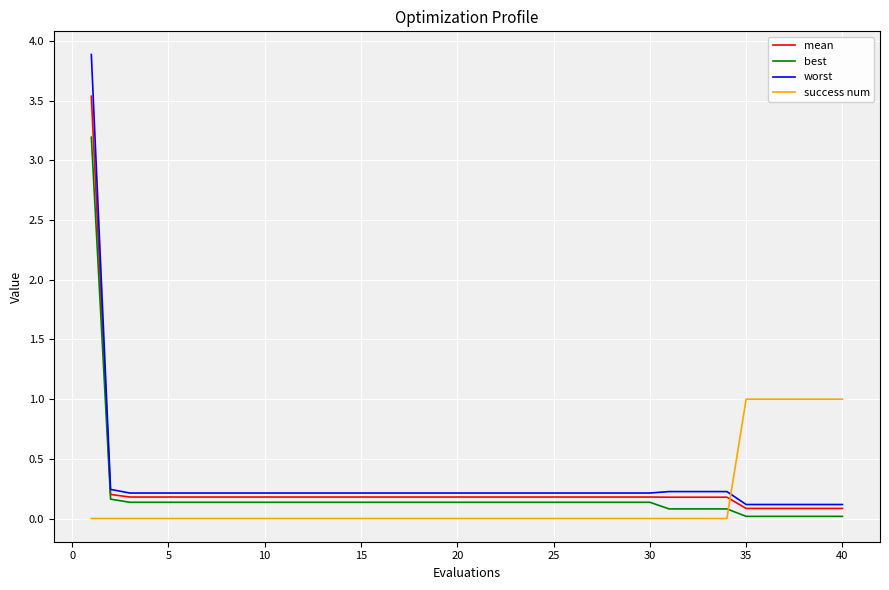

Which series has the widest spread of values?

worst